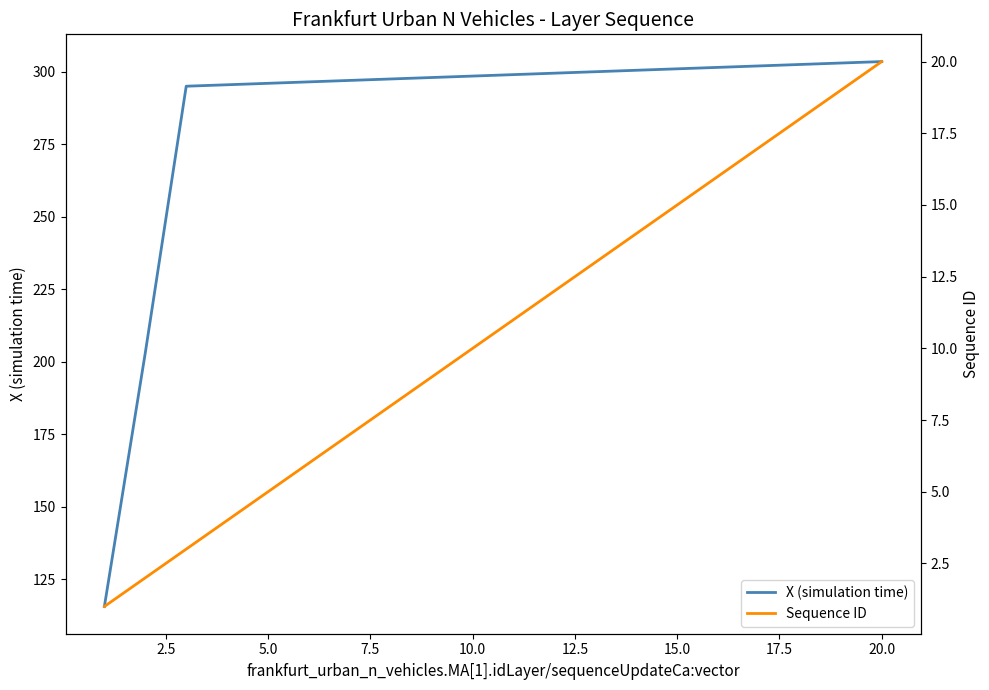

What is the difference between the second highest and minimum values in the Sequence ID series?

18.0